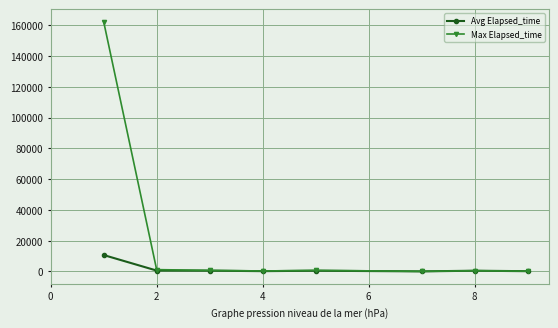

What are all the series names shown in the legend?

Avg Elapsed_time, Max Elapsed_time